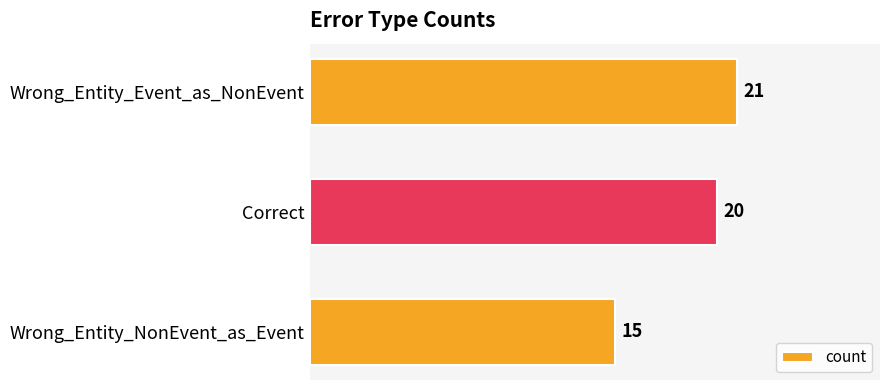

Rank the categories by value from lowest to highest.

Wrong_Entity_NonEvent_as_Event, Correct, Wrong_Entity_Event_as_NonEvent